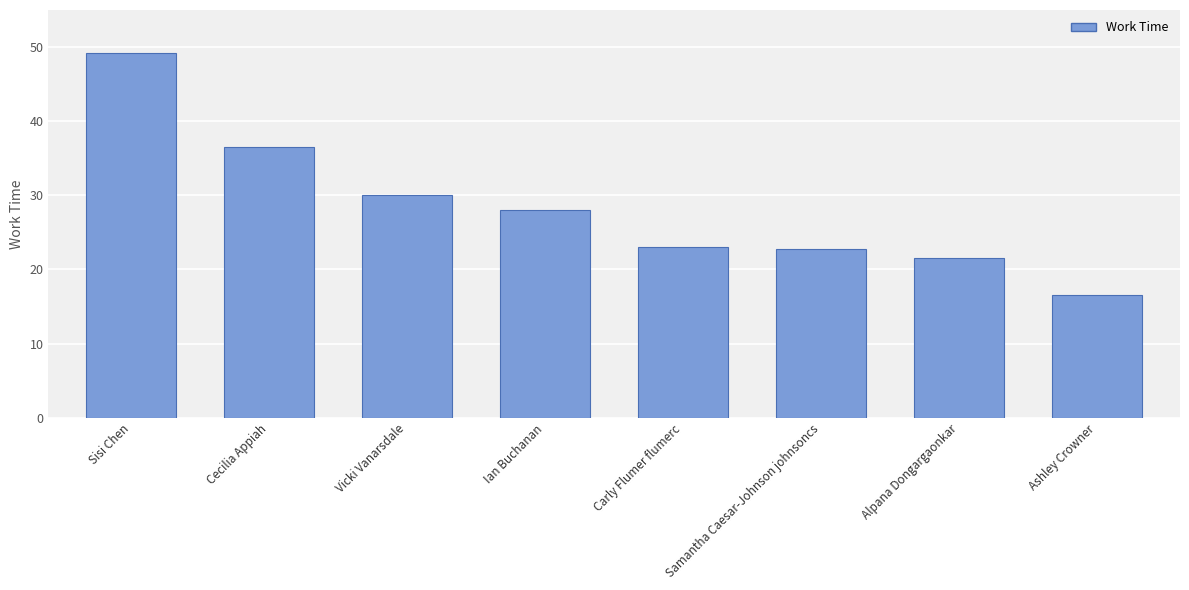

At which category does the chart reach its peak across all series?

Sisi Chen